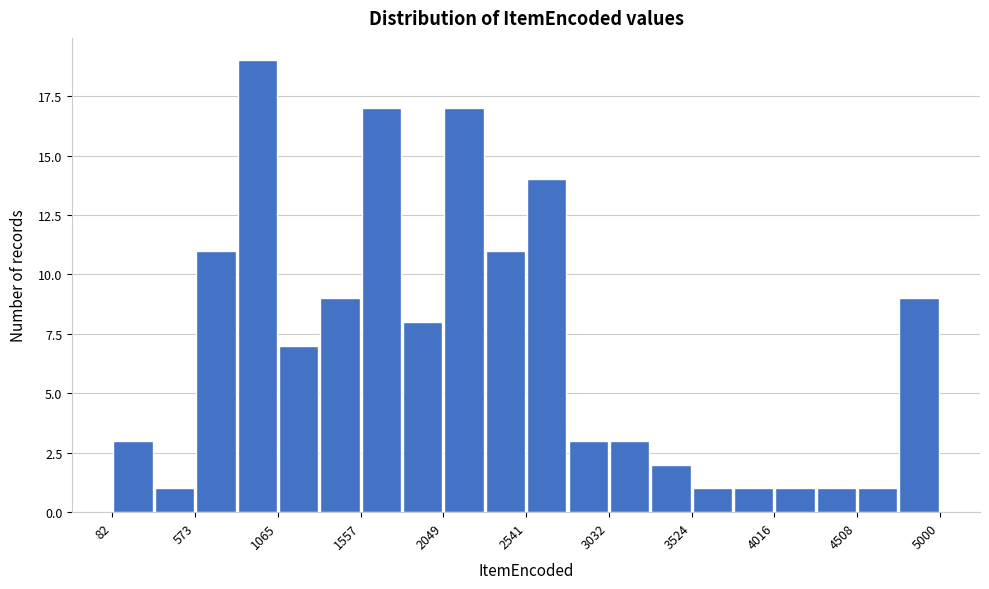

Reading left to right, transcribe this chart: for each bar, give the range it covers on the x-axis and its height. Neither the bar edges nor the heights are printed on the chart, so give them approximately, as read against the axes.

100 to 350: 3
350 to 550: 1
550 to 800: 11
800 to 1050: 19
1050 to 1300: 7
1300 to 1550: 9
1550 to 1800: 17
1800 to 2050: 8
2050 to 2300: 17
2300 to 2550: 11
2550 to 2800: 14
2800 to 3050: 3
3050 to 3300: 3
3300 to 3500: 2
3500 to 3750: 1
3750 to 4000: 1
4000 to 4250: 1
4250 to 4500: 1
4500 to 4750: 1
4750 to 5000: 9